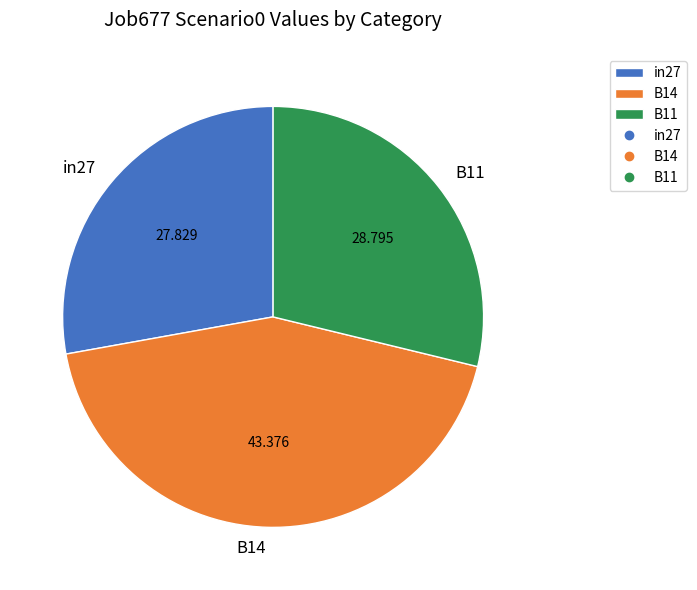

Does in27 account for over 50% of the chart?

No